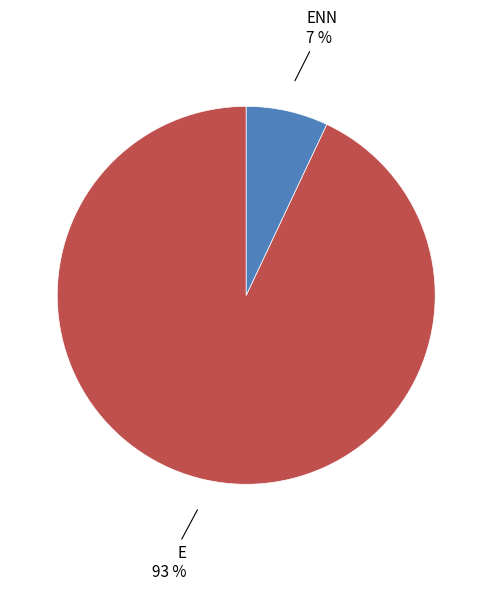

Is there a majority slice in this chart?

Yes